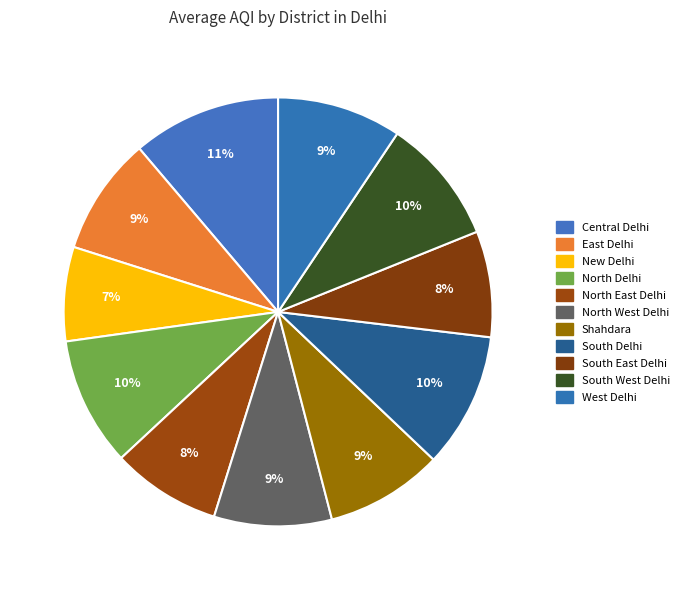

Which category has the biggest portion of the pie?

Central Delhi